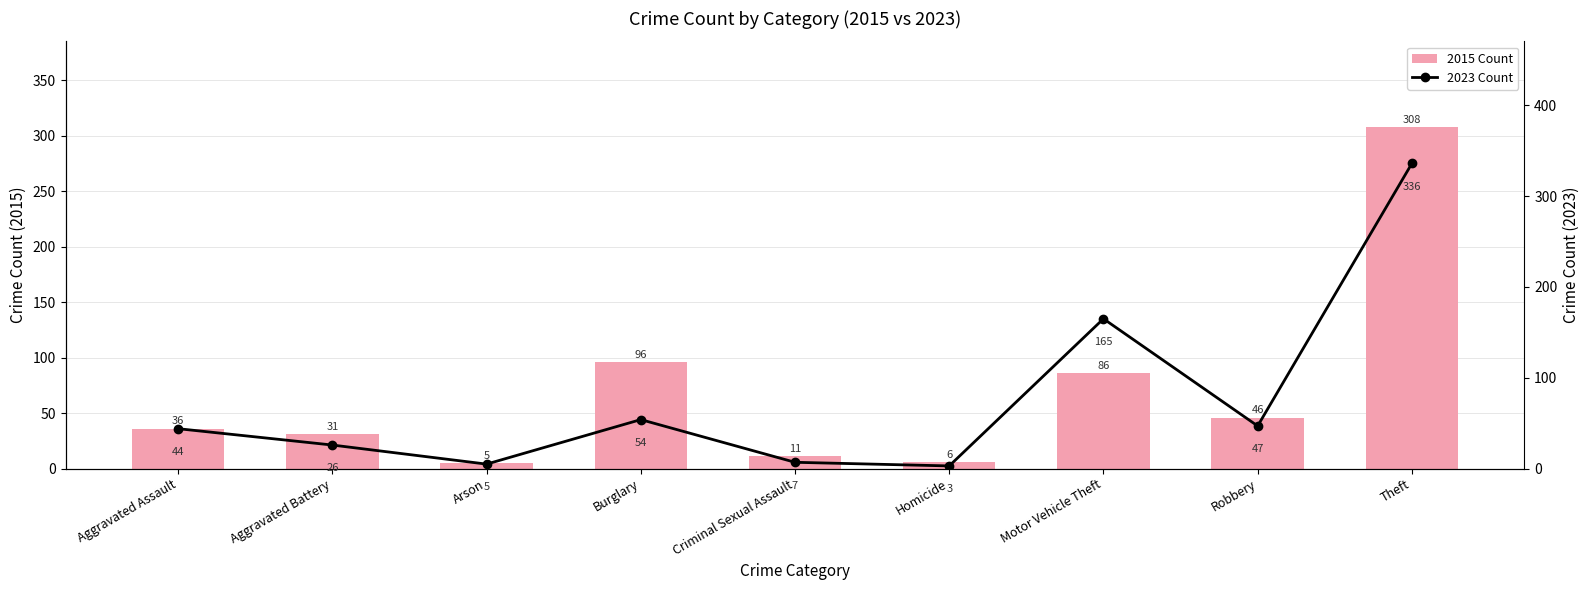

List the series in order of their overall mean, lowest first.

2015 Count, 2023 Count